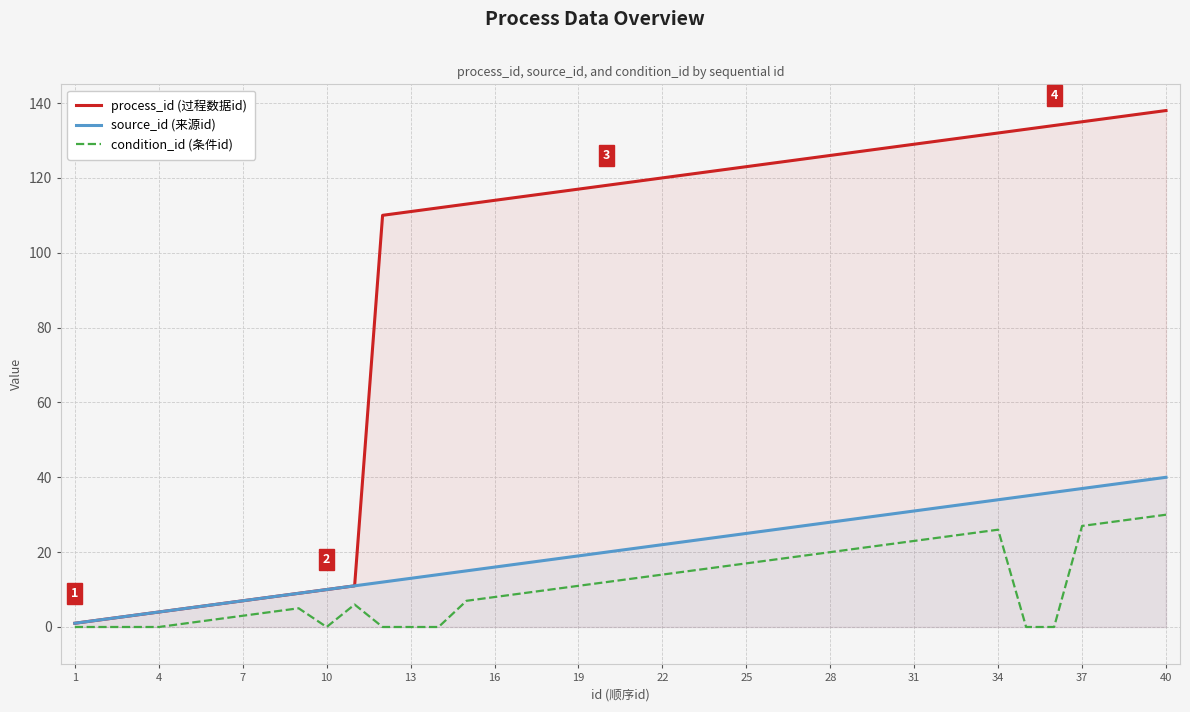

True or false: process_id (过程数据id) and source_id (来源id) cross at least once.

False